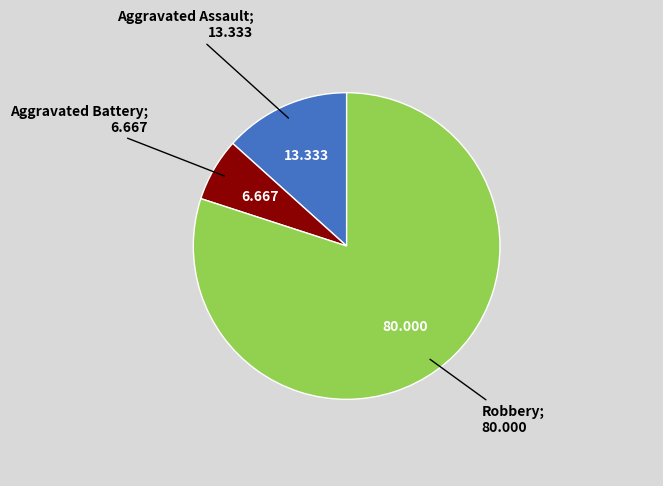

To the nearest percent, what is the difference between the Aggravated Battery and Robbery slice percentages?

73%